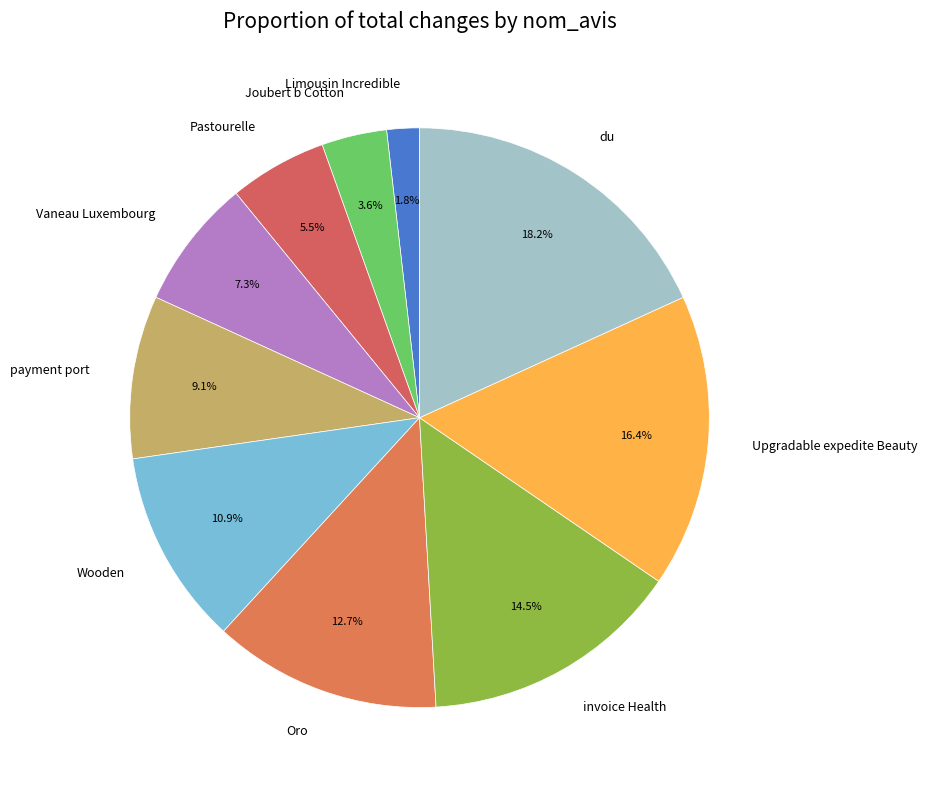

To the nearest percent, what portion does payment port represent?

9%